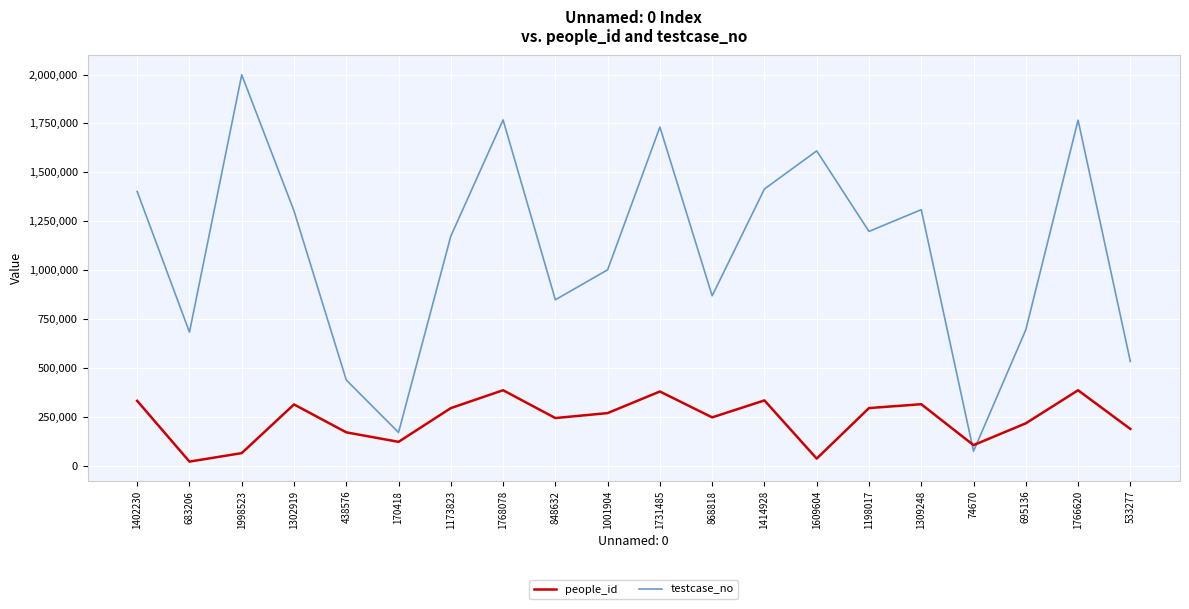

Between 1998523 and 438576, which series saw the biggest shift?

testcase_no